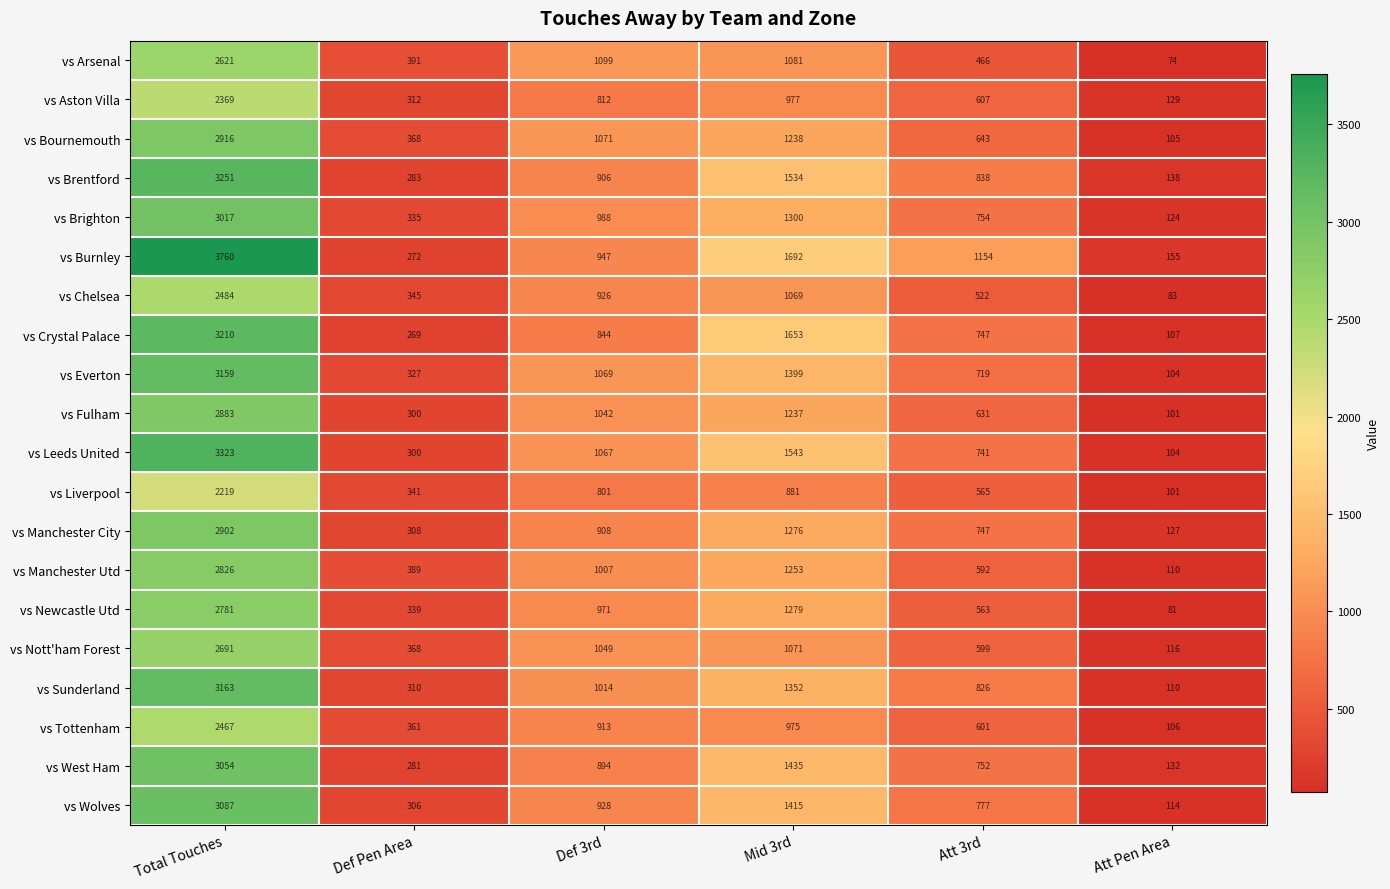

What is the total value across all series at Mid 3rd?

25660